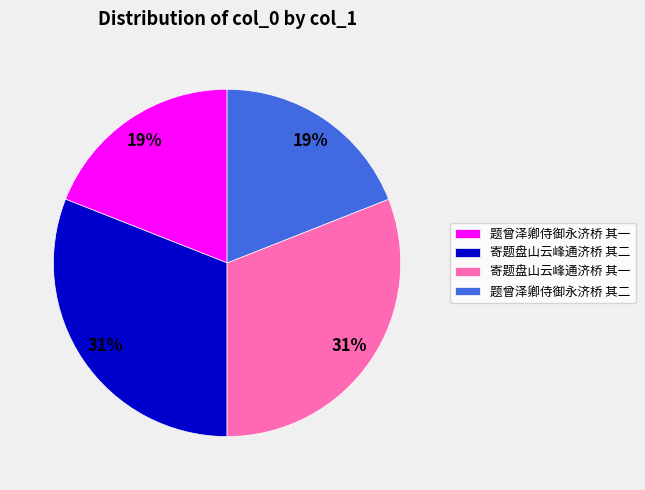

Combined, do 题曾泽卿侍御永济桥 其一 and 题曾泽卿侍御永济桥 其二 account for over 50%?

No